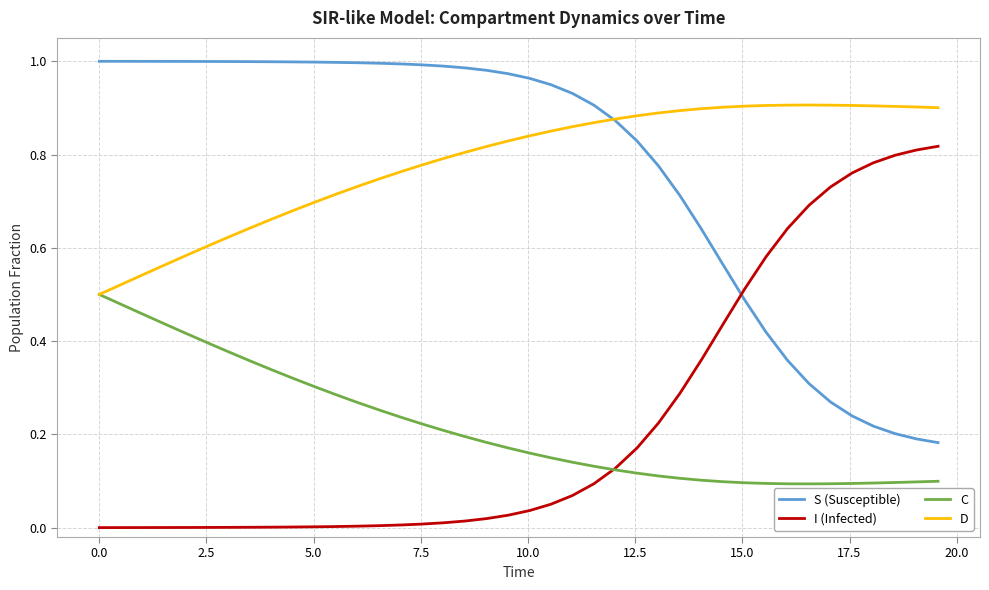

List the series in order of their peak value, highest first.

S (Susceptible), D, I (Infected), C